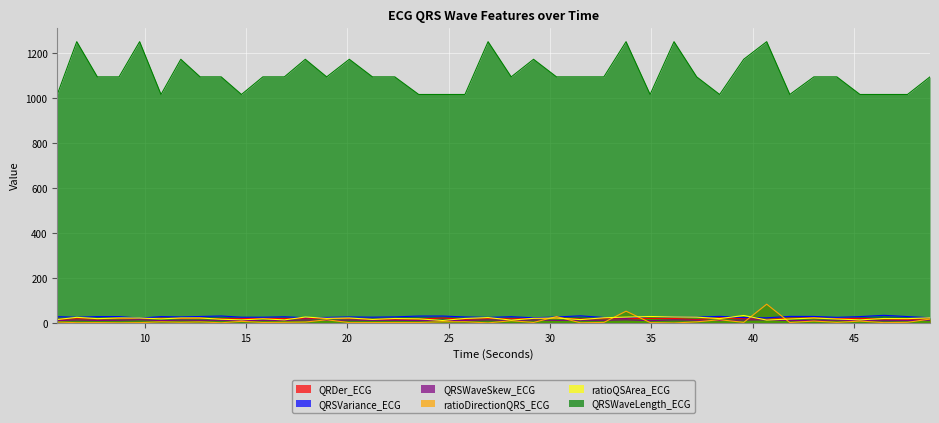

The ratioQSArea_ECG series shows 24.4 at 32.65625. True or false?

True